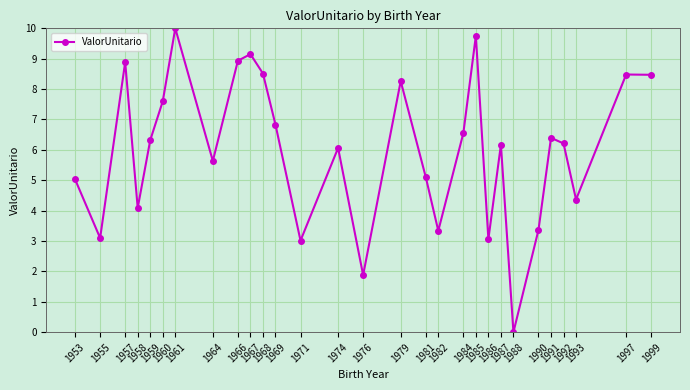

What is the value of the 16th point from the left?

8.3